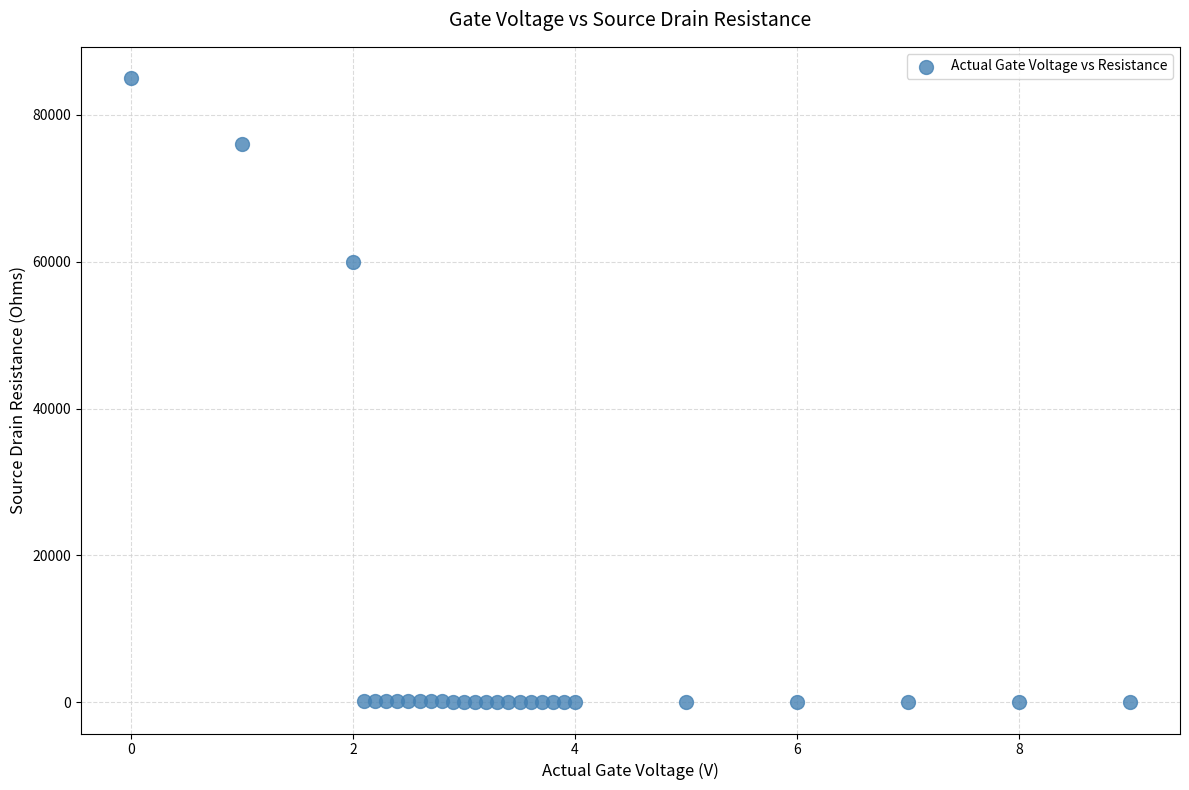

What is the range of Y values (max minus min)?

84999.9